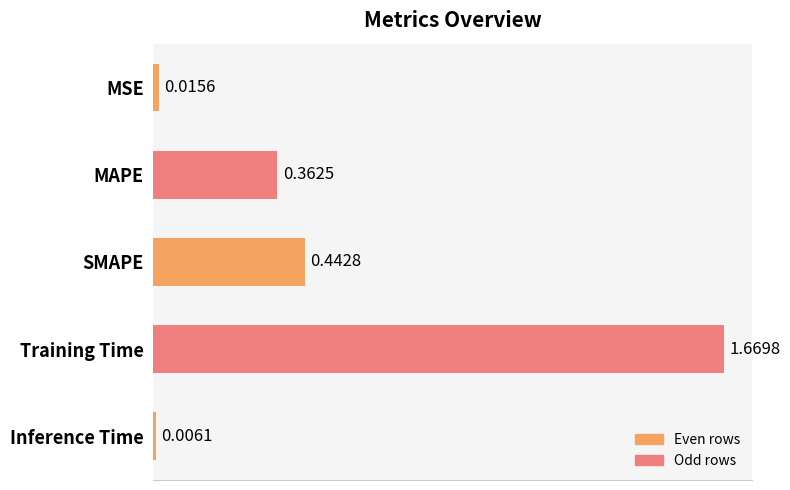

What is the ratio of the value at SMAPE to the value at Training Time?

0.3